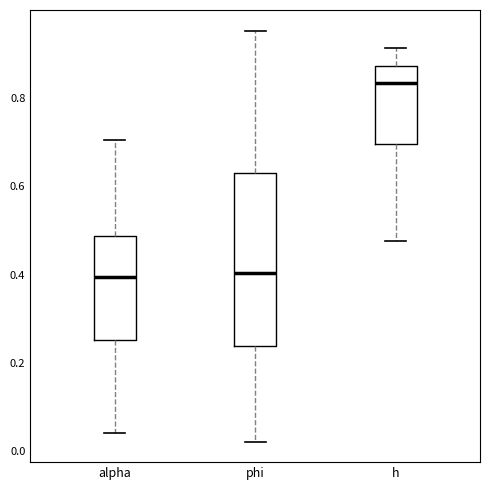

Reading left to right, transcribe this box plot: for each box, give where its median line is, the range the box spans, and where its two whiskers end, as read against the y-axis. The values are not printed on the chart, so give them approximately, as read against the axis.

alpha: median 0.40, box 0.26 to 0.48, whiskers 0.04 to 0.70
phi: median 0.40, box 0.24 to 0.62, whiskers 0.02 to 0.96
h: median 0.84, box 0.70 to 0.88, whiskers 0.48 to 0.92